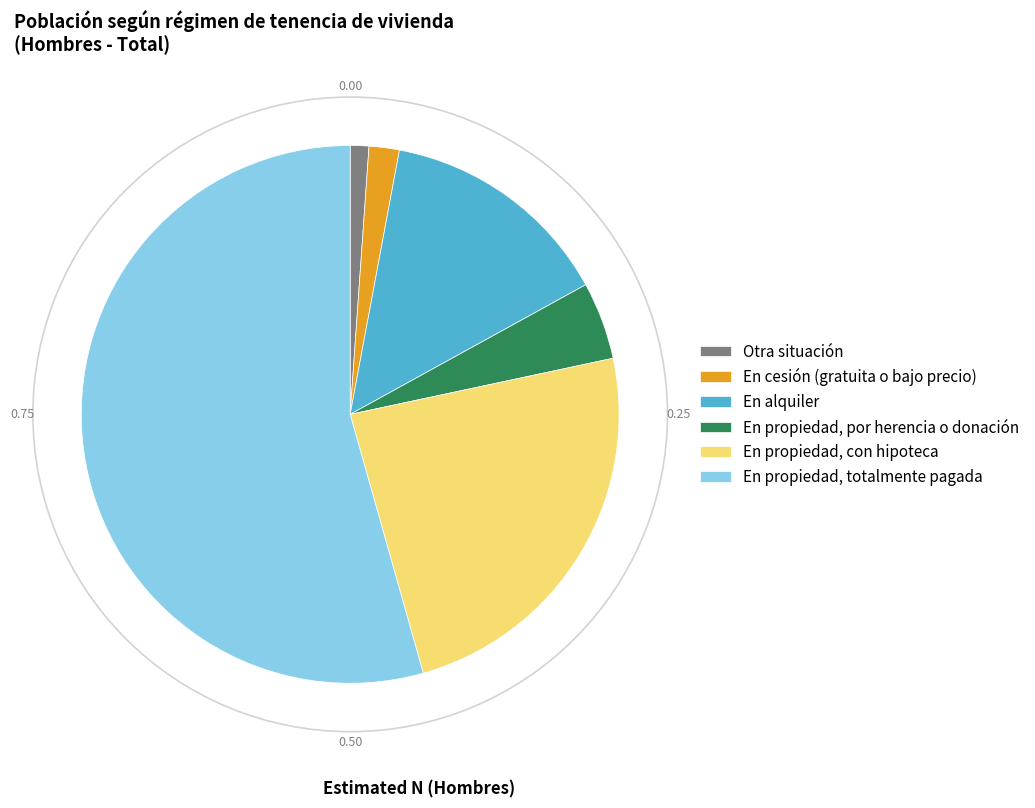

Do En propiedad, con hipoteca and En propiedad, por herencia o donación together represent more than half of the pie?

No